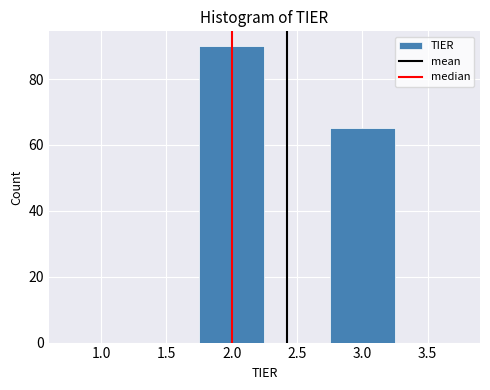

How tall is the bar that spans 2.75 to 3.25 on the x-axis? The values are not printed on the chart, so give them approximately, as read against the axis.

66